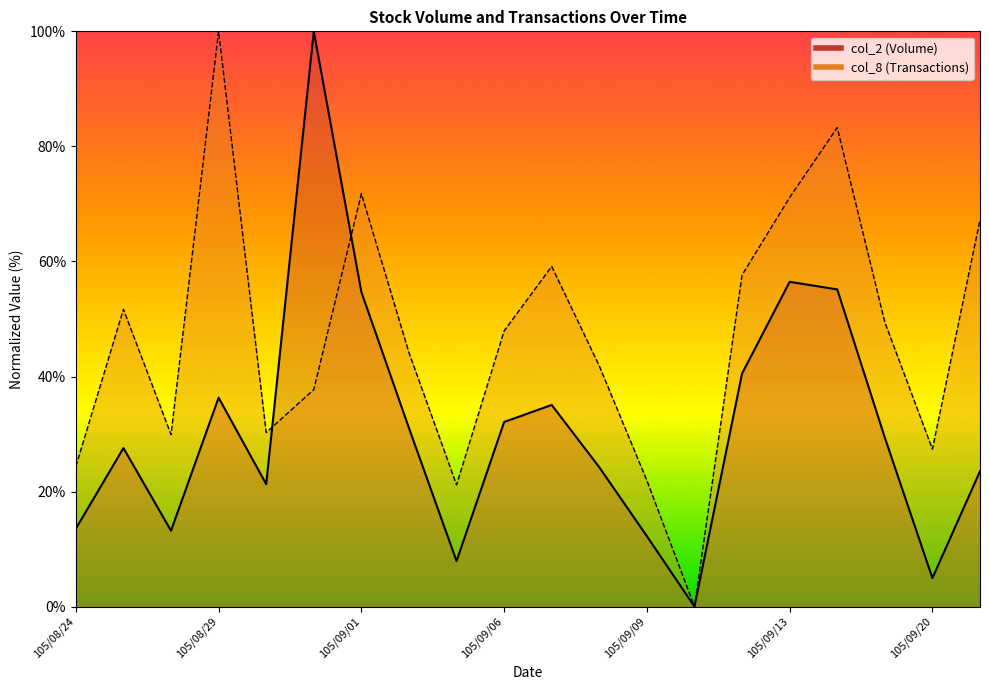

Reading left to right, list all the values displayed in this chart.

col_2: 13.5	27.6	13.2	36.3	21.3	100.0	54.7	31.0	7.9	32.1	35.1	24.2	12.2	0.0	40.5	56.5	55.1	29.4	5.0	23.5
col_8: 24.4	51.7	29.9	100.0	30.3	37.7	71.8	44.1	21.2	47.9	59.1	41.8	21.9	0.0	57.6	71.1	83.3	49.4	27.4	67.2